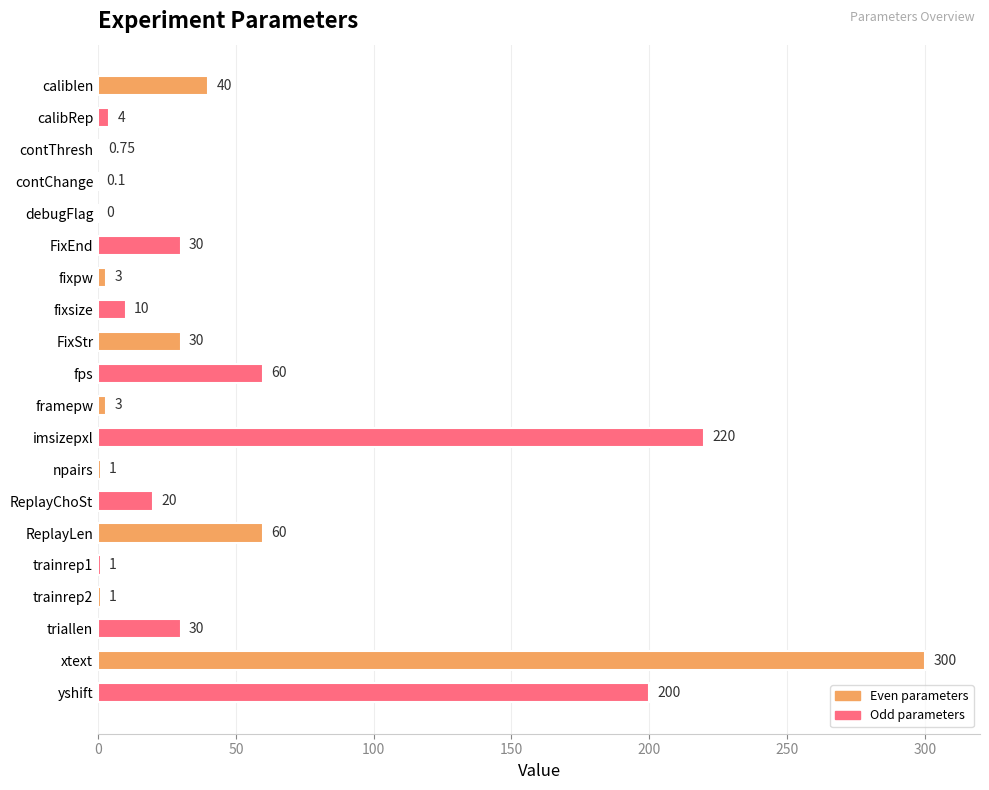

What is the change in value from FixEnd to npairs?

-29.0